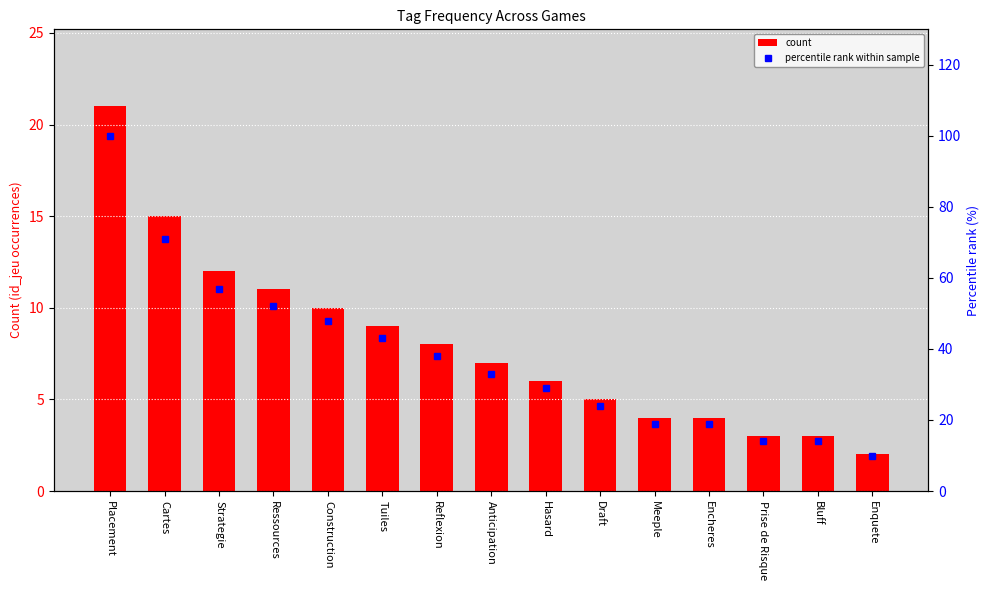

True or false: percentile rank within sample has a value of 86 at Strategie.

False